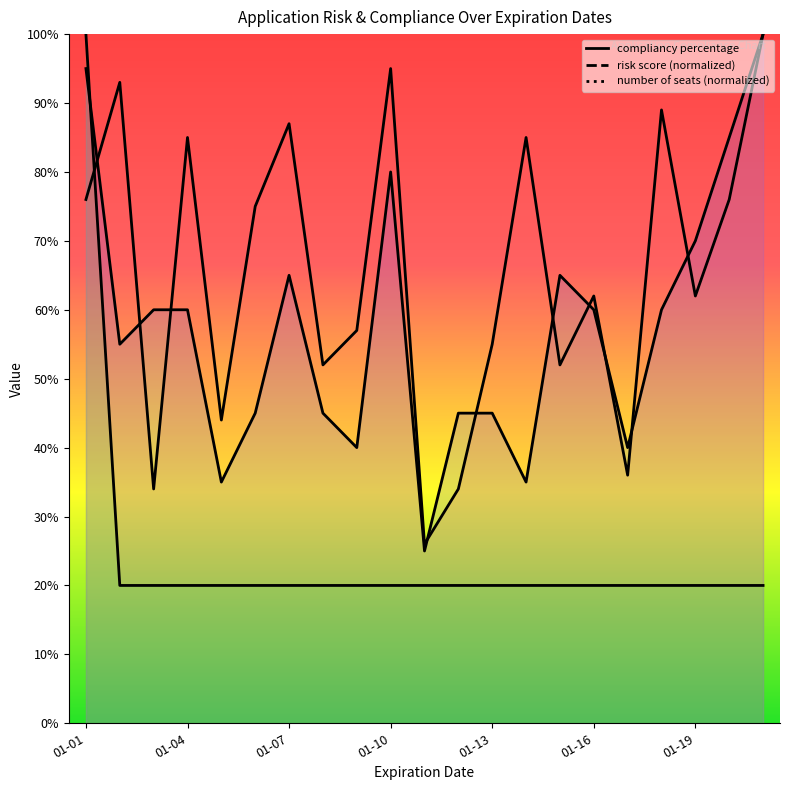

Is it true that compliancy percentage equals 0.5 at 2018-01-15?

True